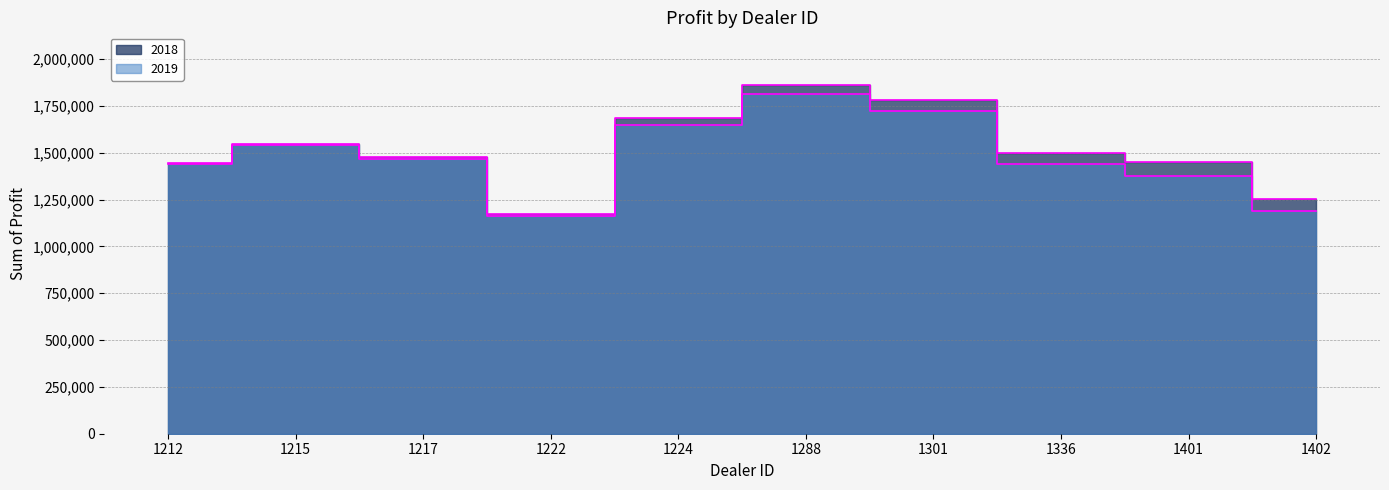

What is the total value across all series at 1288?

3673554.0